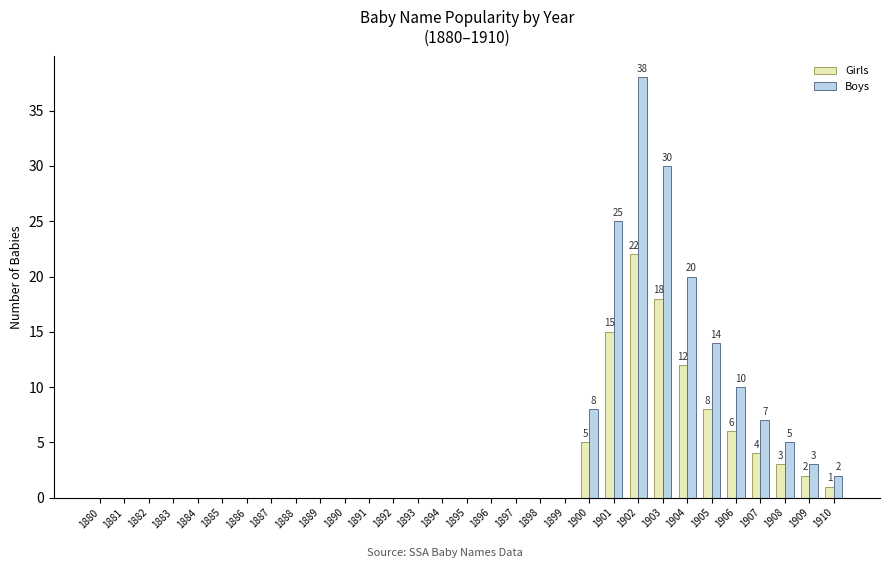

Which series changed the most between 1890 and 1900?

Boys